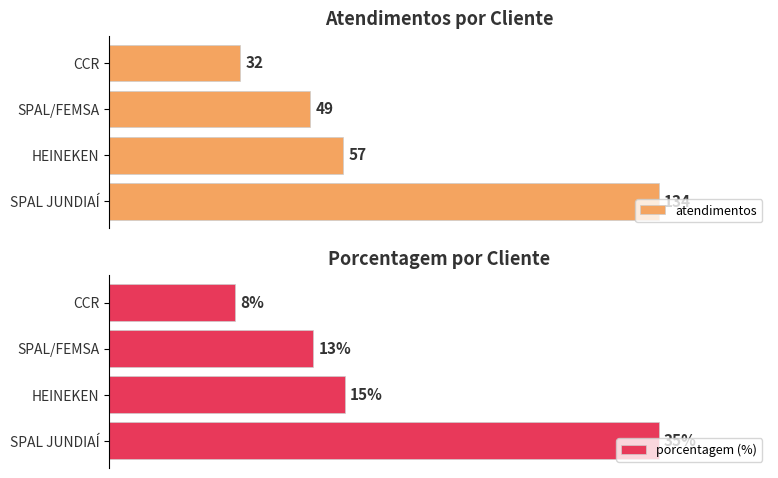

Rank the categories by atendimentos value from lowest to highest.

CCR, SPAL/FEMSA, HEINEKEN, SPAL JUNDIAÍ